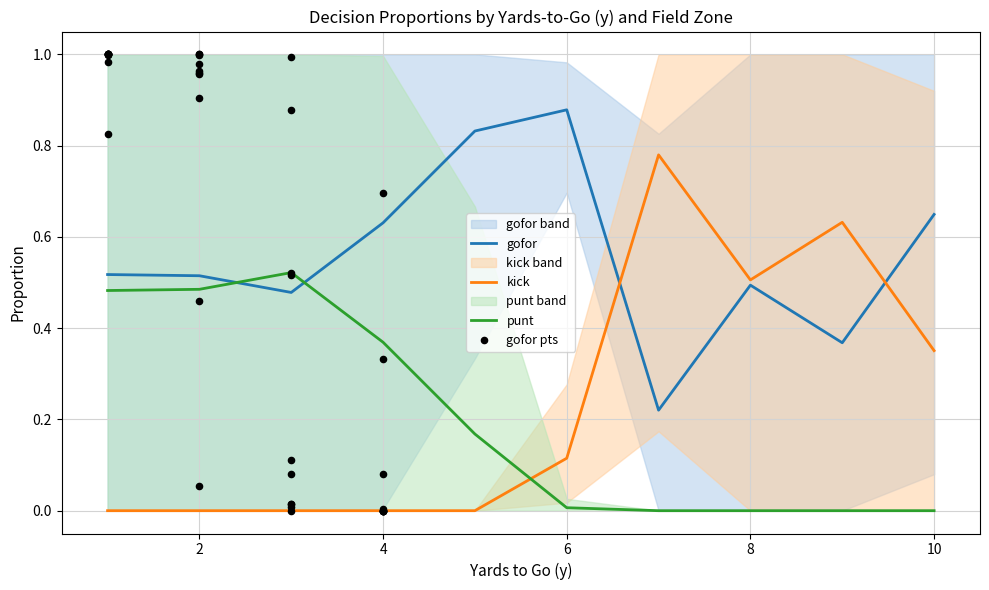

Which series contains the highest Y value?

gofor